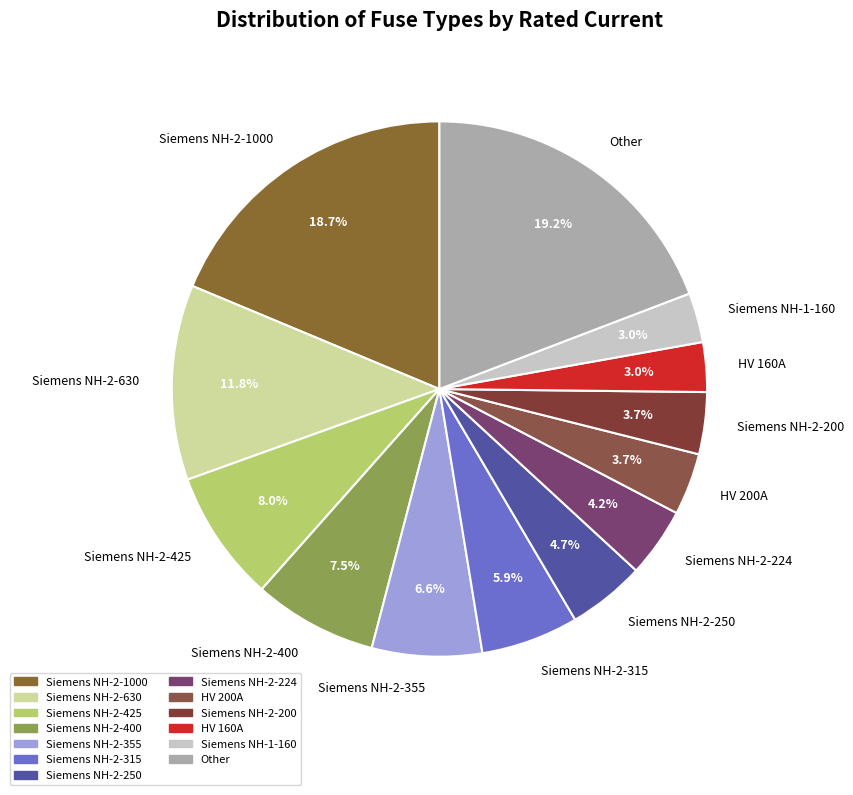

What percentage is NOT represented by Siemens NH-2-355?

93.4%